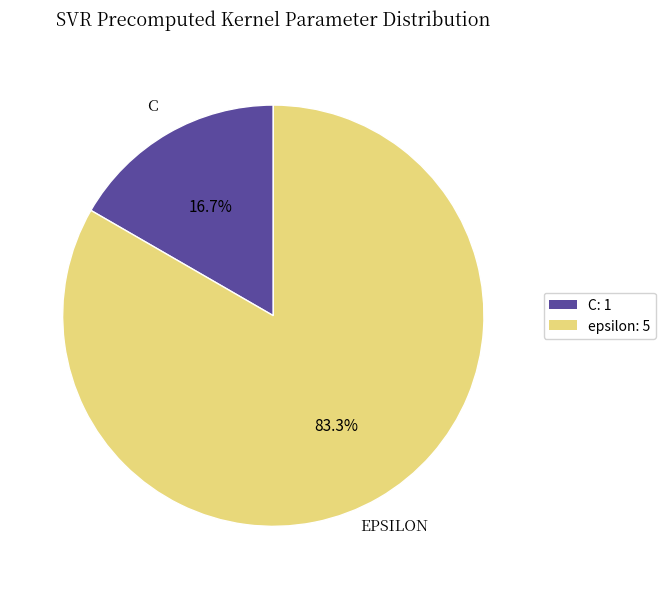

Which has a higher value, C or epsilon?

epsilon